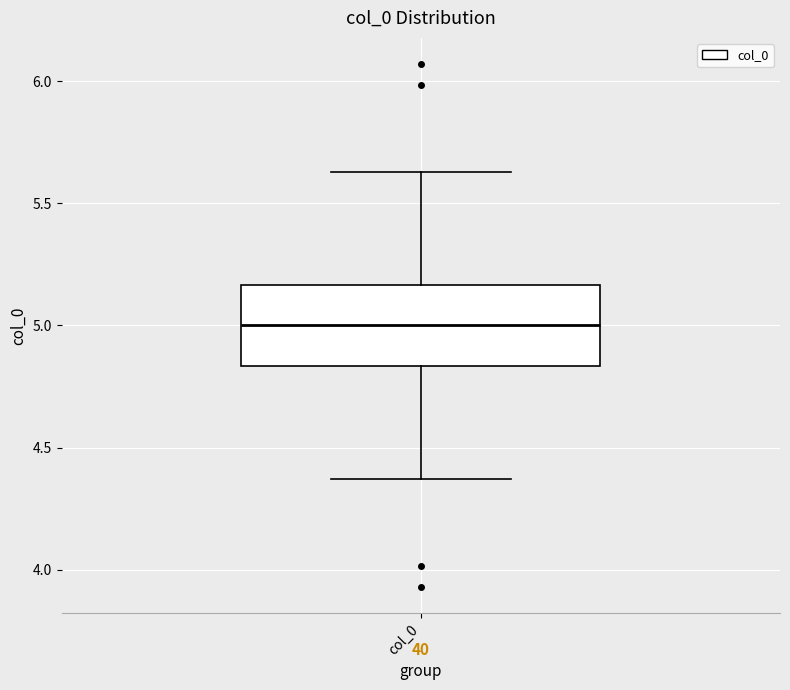

Read this box plot against the y-axis: the position of the median line, the range covered by the box, and the ends of both whiskers. The values are not printed on the chart, so give them approximately, as read against the axis.

median 5.00, box 4.85 to 5.15, whiskers 4.35 to 5.65